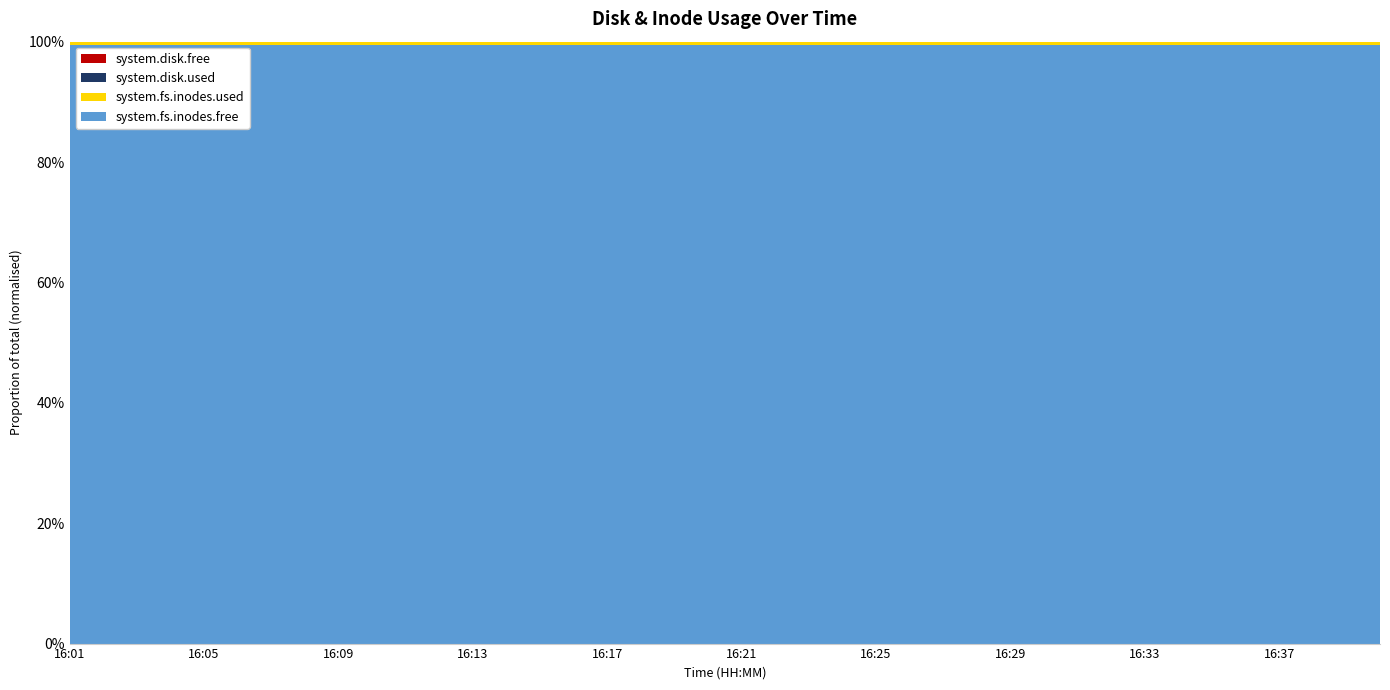

Reading right to left, transcribe all the data shown in this chart.

system.disk.free: 16:40=2181252	16:39=2181252	16:38=2181252	16:37=2181232	16:36=2181252	16:35=2181252	16:34=2181308	16:33=2181308	16:32=2181308	16:31=2181060	16:30=2181060	16:29=2181060	16:28=2183352	16:27=2183352	16:26=2248788	16:25=2248788	16:24=2248788	16:23=2248788	16:22=2248860	16:21=2246752	16:20=2246752	16:19=2246828	16:18=2246828	16:17=2246828	16:16=2181508	16:15=2181508	16:14=2181508	16:13=2181592	16:12=2181592	16:11=2181508	16:10=2181508	16:09=2247012	16:08=2247012	16:07=2247104	16:06=2247012	16:05=2247012	16:04=2247108	16:03=2247108	16:02=2247108	16:01=2247012
system.disk.used: 16:40=2002812	16:39=2002812	16:38=2002812	16:37=2002832	16:36=2002812	16:35=2002812	16:34=2002756	16:33=2002756	16:32=2002756	16:31=2003004	16:30=2003004	16:29=2003004	16:28=2000712	16:27=2000712	16:26=1935276	16:25=1935276	16:24=1935276	16:23=1935276	16:22=1935204	16:21=1937312	16:20=1937312	16:19=1937236	16:18=1937236	16:17=1937236	16:16=2002556	16:15=2002556	16:14=2002556	16:13=2002472	16:12=2002472	16:11=2002556	16:10=2002556	16:09=1937052	16:08=1937052	16:07=1936960	16:06=1937052	16:05=1937052	16:04=1936956	16:03=1936956	16:02=1936956	16:01=1937052
system.fs.inodes.free: 16:40=4173745	16:39=4173745	16:38=4173745	16:37=4173745	16:36=4173745	16:35=4173745	16:34=4173745	16:33=4173745	16:32=4173745	16:31=4173745	16:30=4173745	16:29=4173745	16:28=4173745	16:27=4173745	16:26=4173745	16:25=4173745	16:24=4173745	16:23=4173745	16:22=4173745	16:21=4173745	16:20=4173745	16:19=4173745	16:18=4173745	16:17=4173745	16:16=4173745	16:15=4173745	16:14=4173745	16:13=4173745	16:12=4173745	16:11=4173745	16:10=4173745	16:09=4173745	16:08=4173745	16:07=4173745	16:06=4173745	16:05=4173745	16:04=4173745	16:03=4173745	16:02=4173745	16:01=4173745
system.fs.inodes.used: 16:40=20559	16:39=20559	16:38=20559	16:37=20559	16:36=20559	16:35=20559	16:34=20559	16:33=20559	16:32=20559	16:31=20559	16:30=20559	16:29=20559	16:28=20559	16:27=20559	16:26=20559	16:25=20559	16:24=20559	16:23=20559	16:22=20559	16:21=20559	16:20=20559	16:19=20559	16:18=20559	16:17=20559	16:16=20559	16:15=20559	16:14=20559	16:13=20559	16:12=20559	16:11=20559	16:10=20559	16:09=20559	16:08=20559	16:07=20559	16:06=20559	16:05=20559	16:04=20559	16:03=20559	16:02=20559	16:01=20559